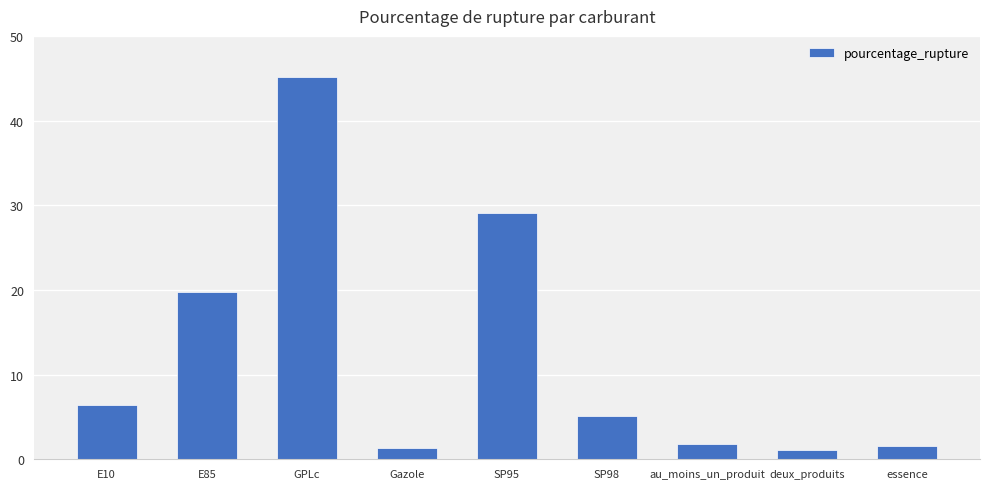

Where is the data nearest to the value 23?

E85